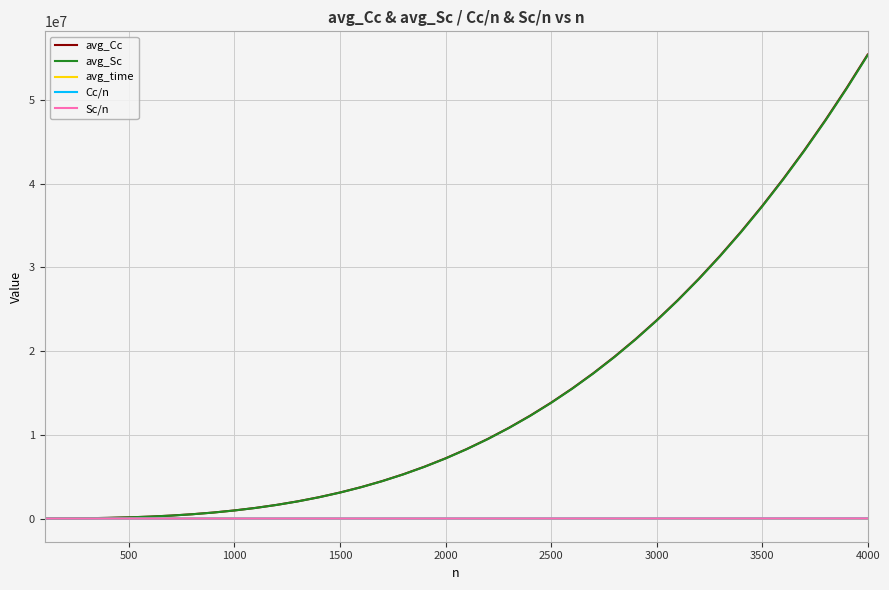

True or false: avg_Sc and avg_Cc intersect in this chart.

False